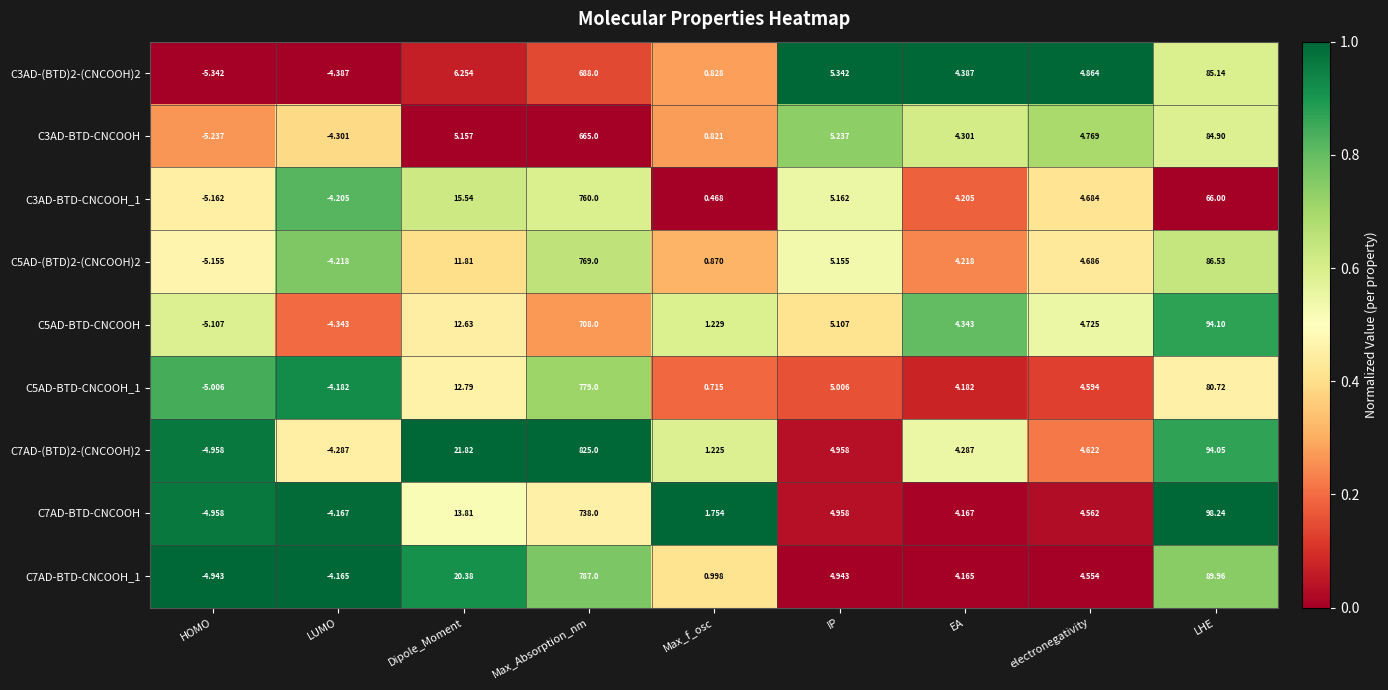

Where is C5AD-(BTD)2-(CNCOOH)2 nearest to the value 381?

LHE